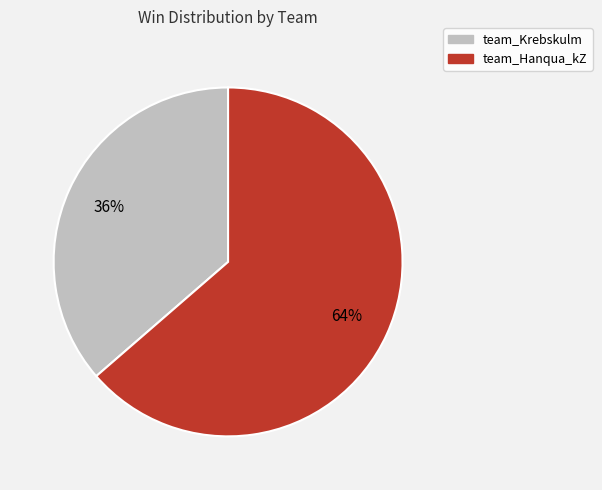

Does team_Krebskulm account for over 50% of the chart?

No